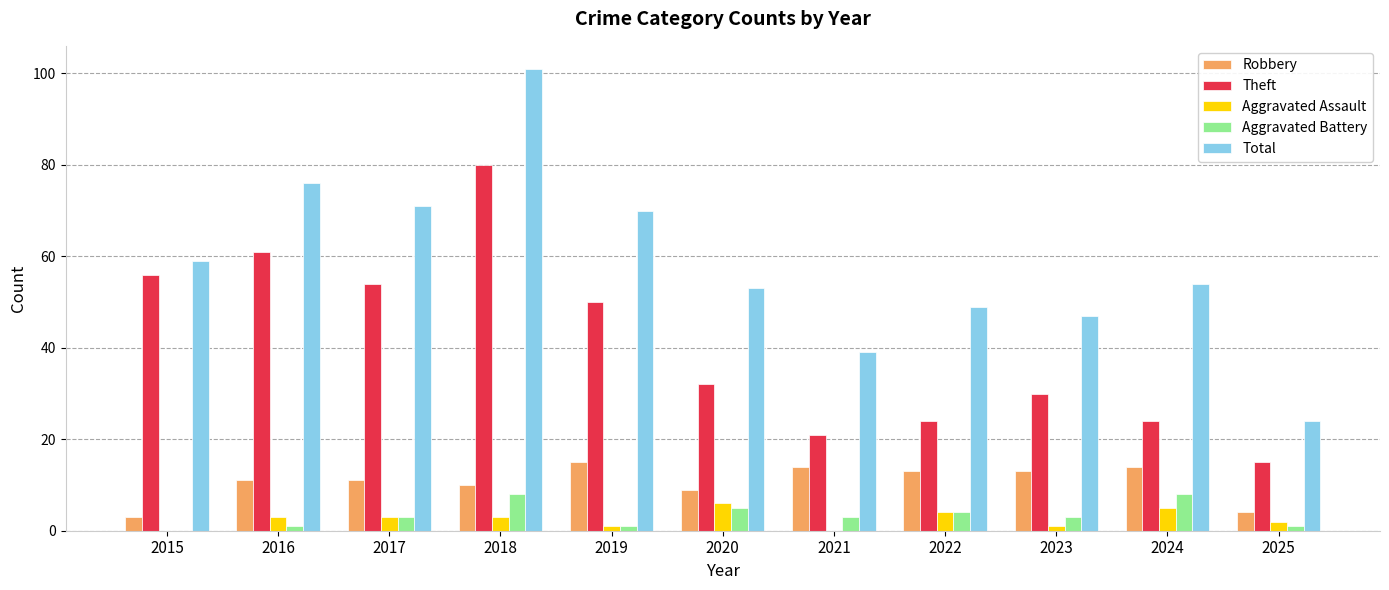

At which category does the chart reach its peak across all series?

2018